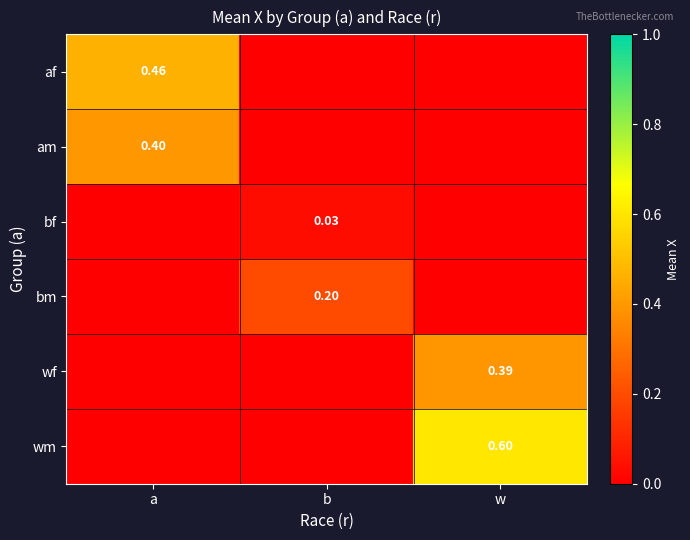

Which series has the largest total across all categories?

wm